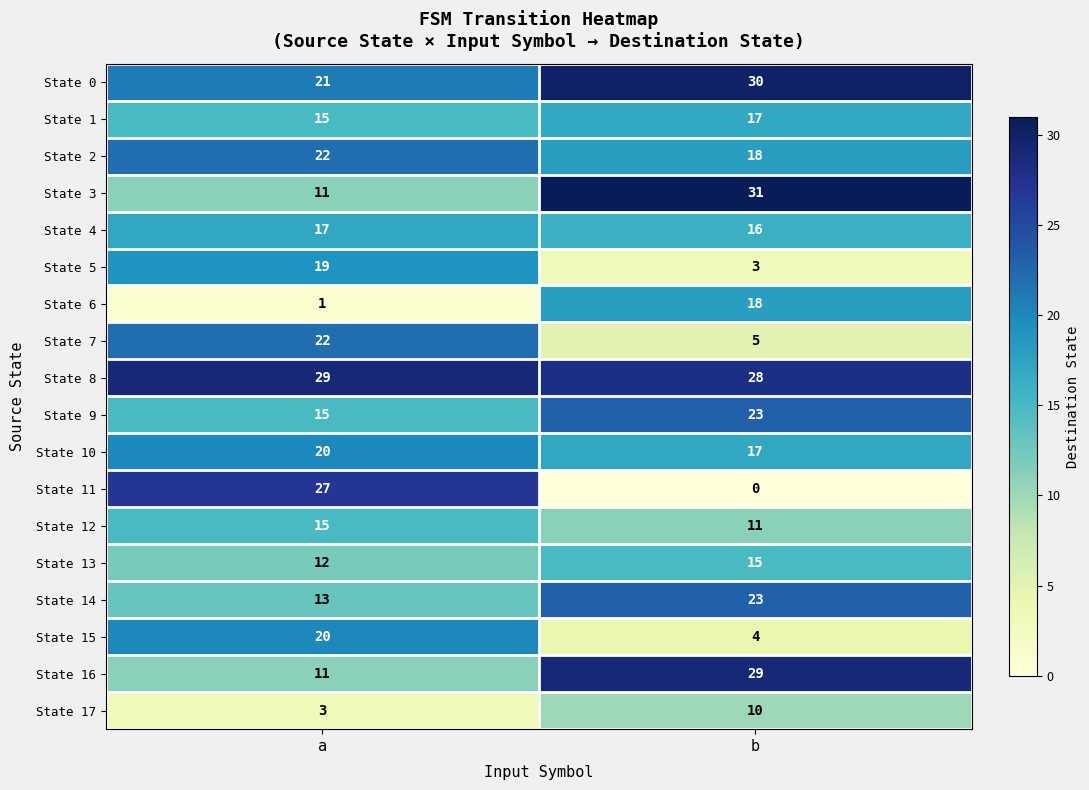

At how many categories does at least one series exceed 0?

2